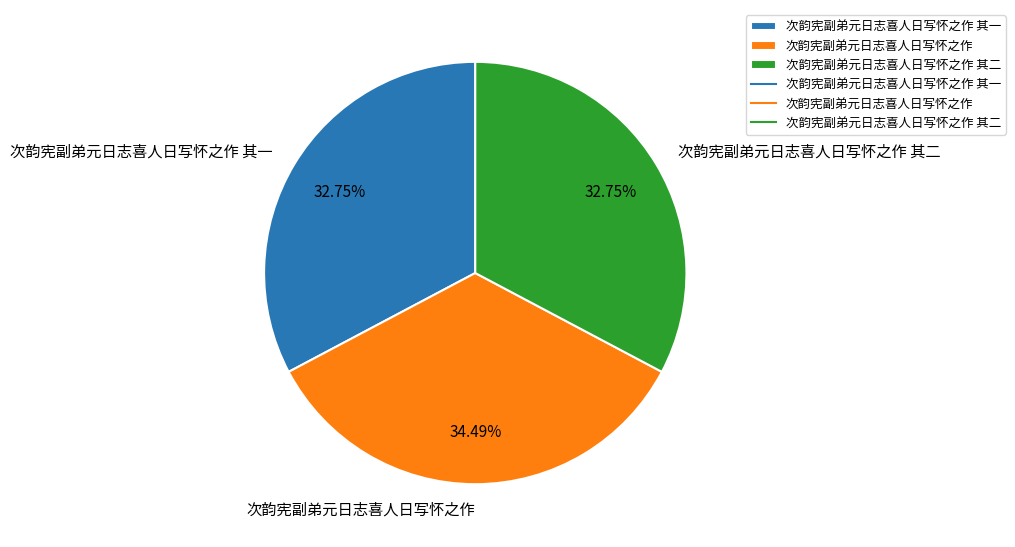

What portion of the pie excludes 次韵宪副弟元日志喜人日写怀之作 其二?

67.2%